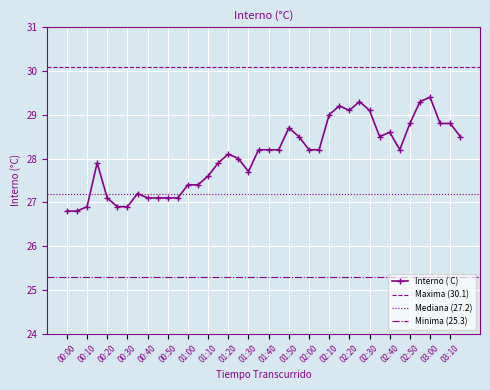

What is the ratio of the value at 00:40 to the value at 00:45?

1.0